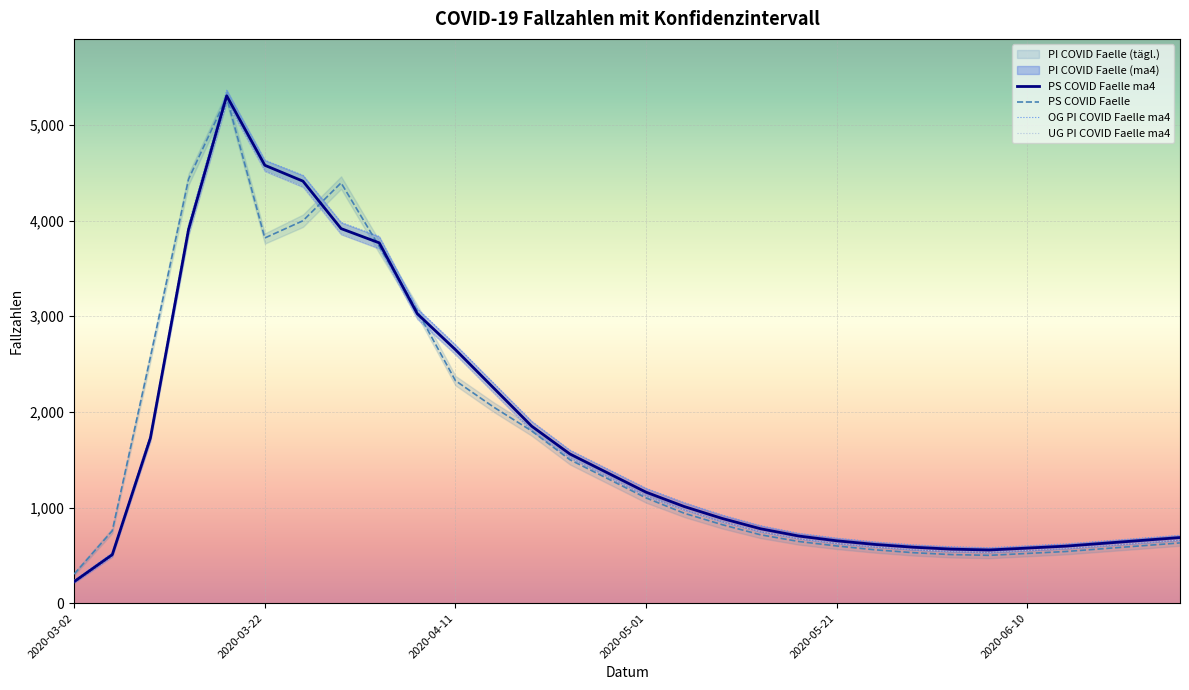

Is the value of PS COVID Faelle ma4 at 27 greater than the value of UG PI COVID Faelle ma4 at 26?

Yes